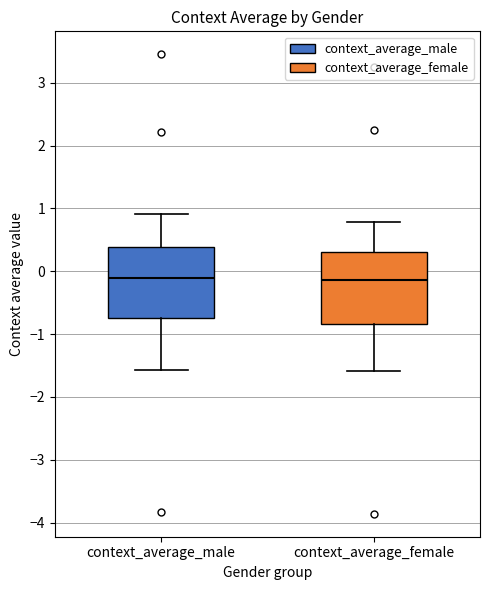

Reading left to right, read every box against the y-axis: the position of its median line, the range the box covers, and the ends of its whiskers. The values are not printed on the chart, so give them approximately, as read against the axis.

context_average_male: median -0.1, box -0.7 to 0.4, whiskers -1.6 to 0.9
context_average_female: median -0.1, box -0.8 to 0.3, whiskers -1.6 to 0.8